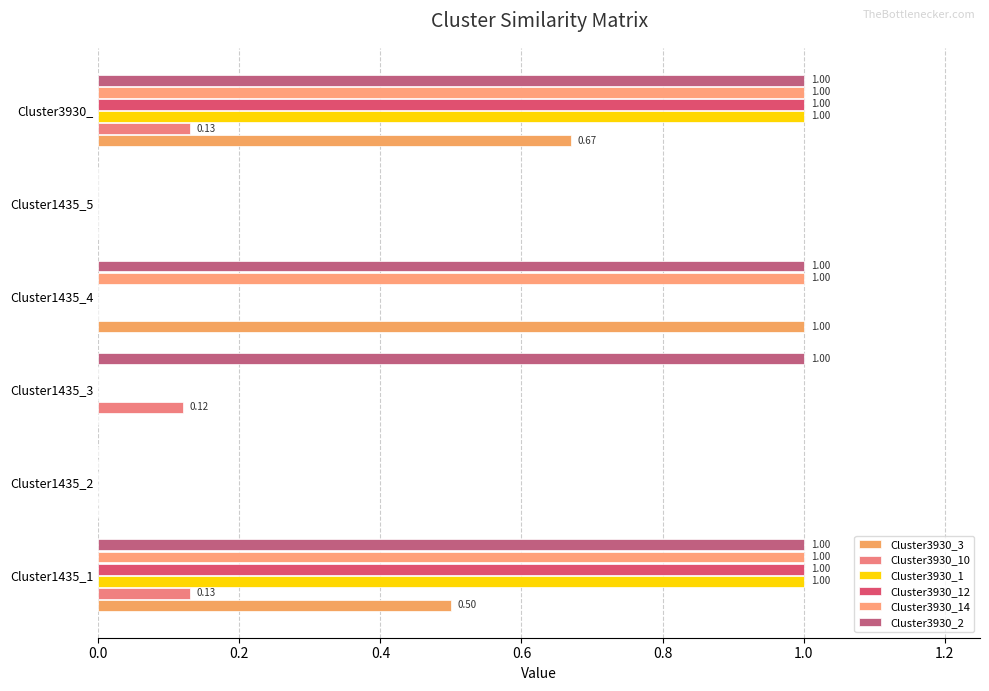

At which category is the sum across all series the highest?

Cluster3930_